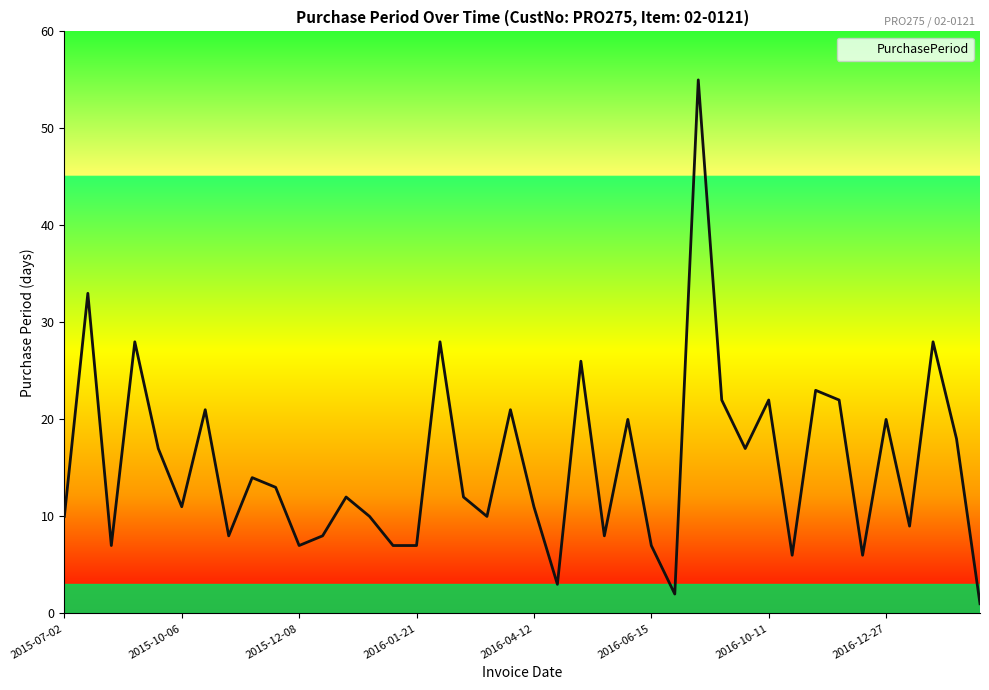

What is the difference between the maximum and minimum values?

54